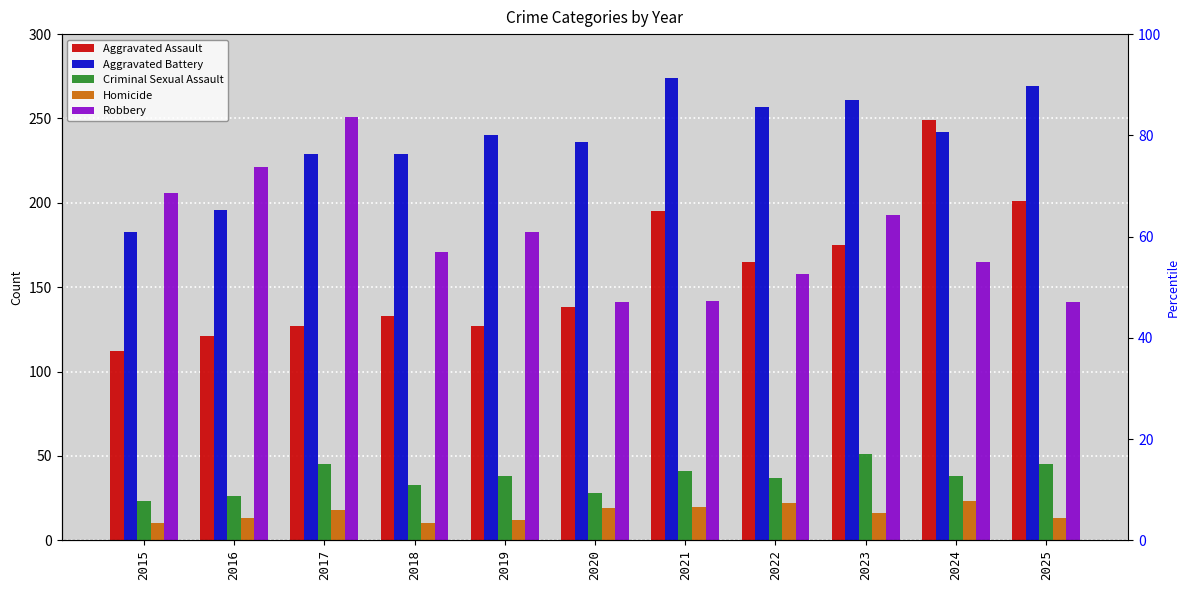

How many values in the Aggravated Assault series exceed 138?

5